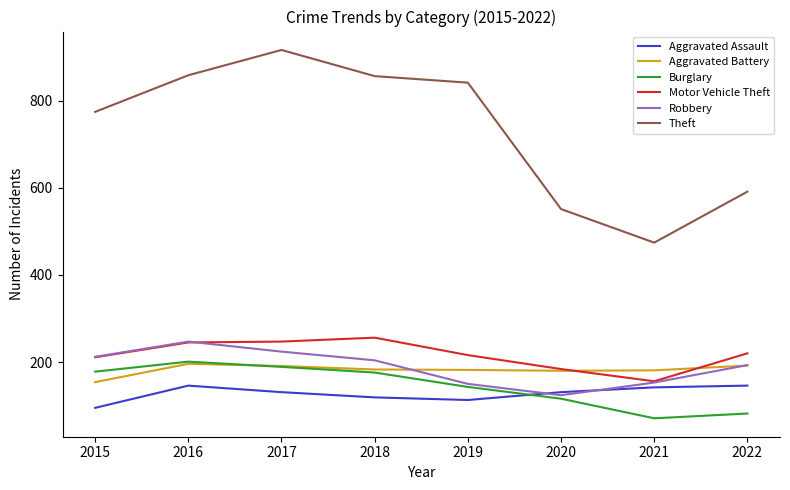

Count the number of data series in this chart.

6